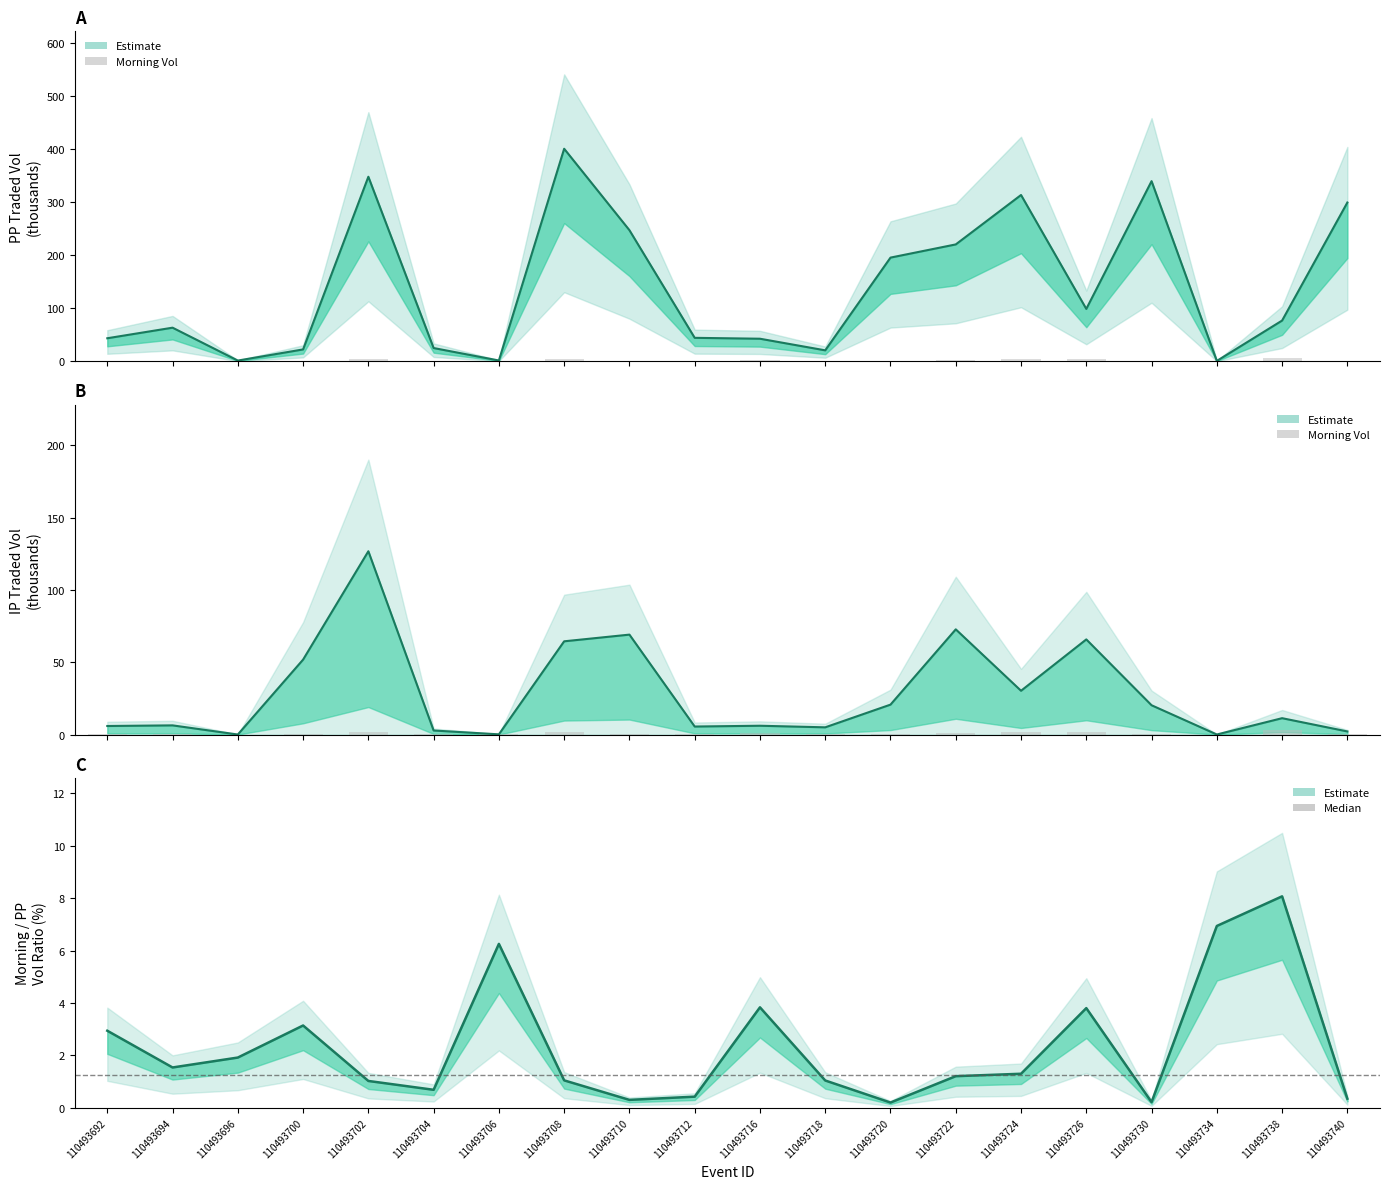

What is the difference between the highest and lowest values at 110493730?

339.6